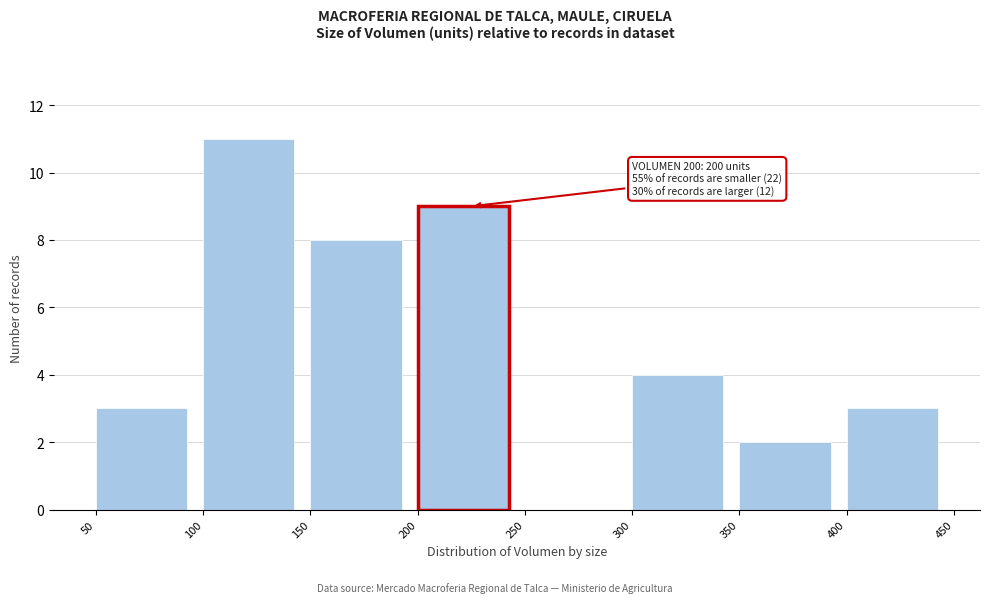

Over which range of the x-axis is the bar tallest?

100 to 150